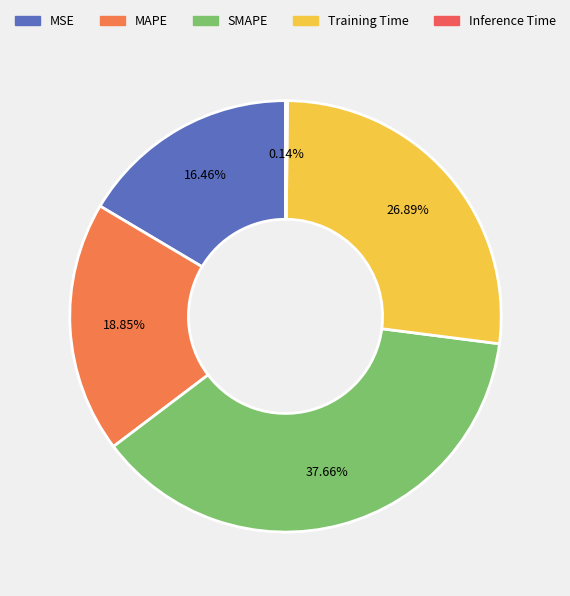

What is the change in value from MAPE to Training Time?

+0.4